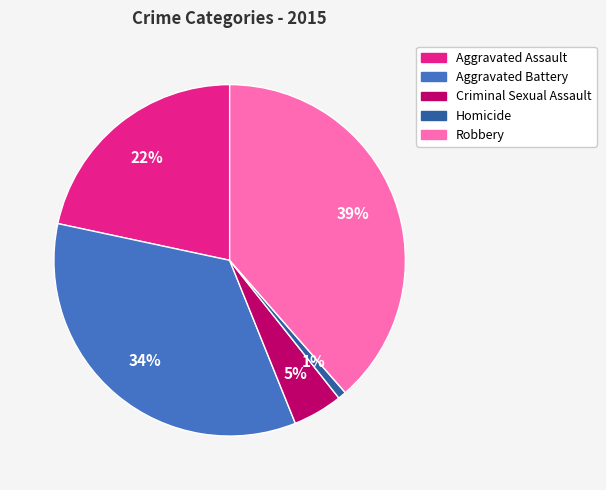

Do Criminal Sexual Assault and Homicide together represent more than half of the pie?

No